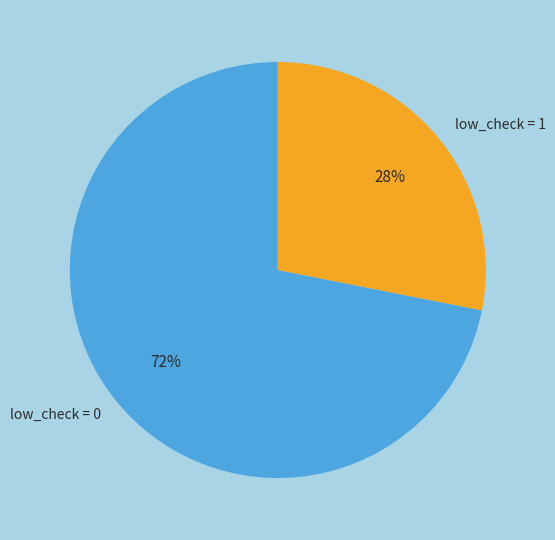

To the nearest percent, what is the combined percentage of low_check = 1 and low_check = 0?

100%